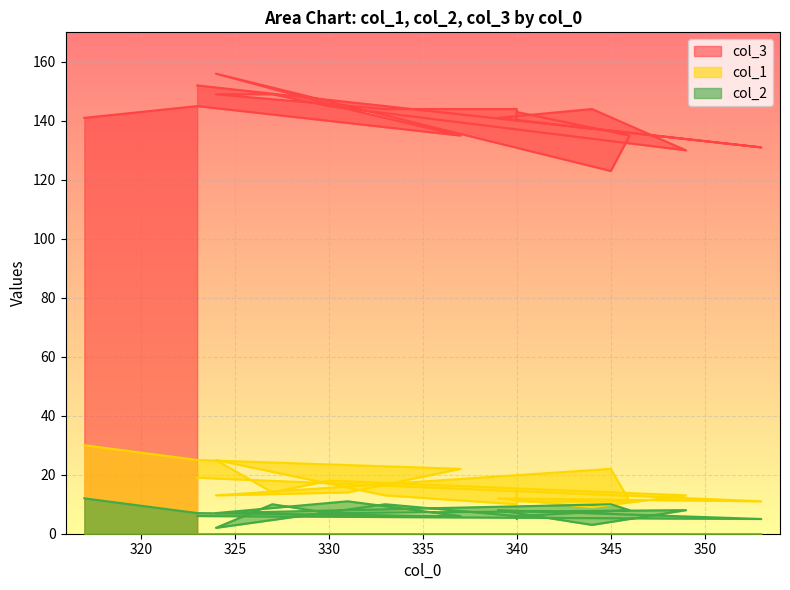

True or false: col_2 and col_1 cross at least once.

False